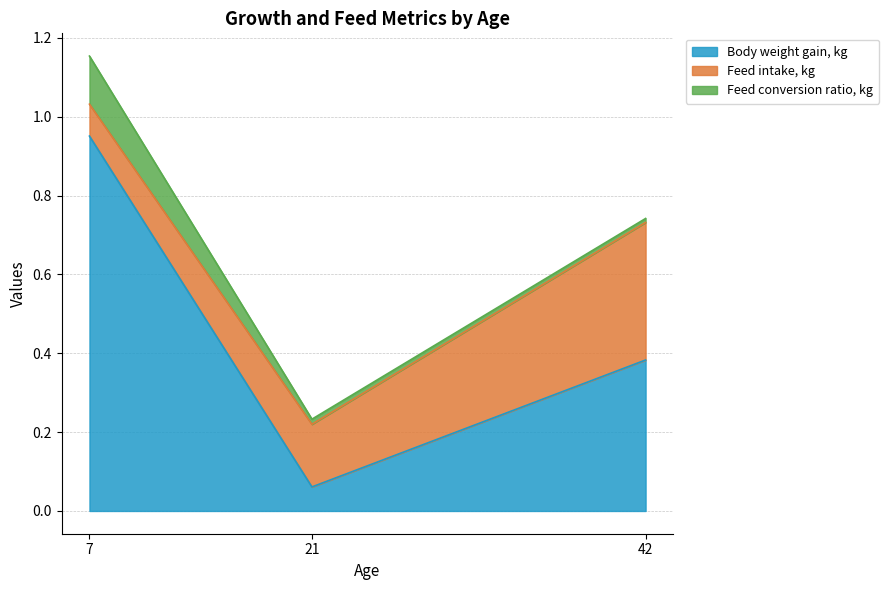

What is the difference between the highest and lowest values at 42?

0.4